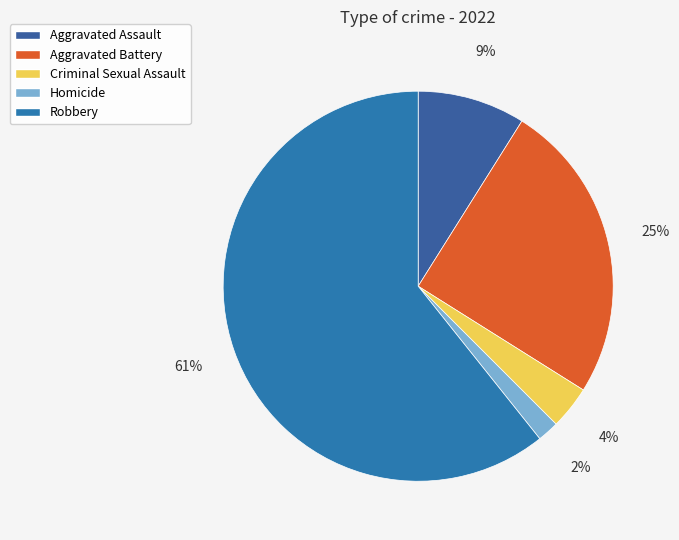

Rank the categories by value from highest to lowest.

Robbery, Aggravated Battery, Aggravated Assault, Criminal Sexual Assault, Homicide